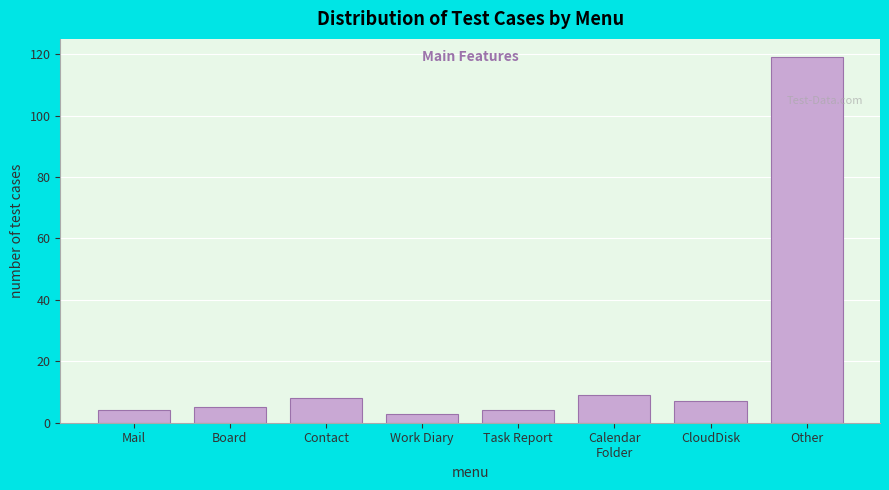

Reading left to right, extract all data points from this chart.

4	5	8	3	4	9	7	119